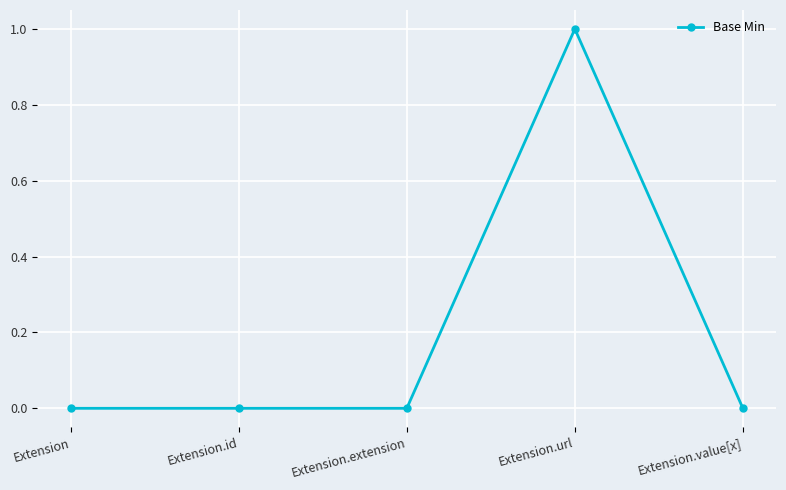

Is this an area chart (filled region under the line)?

No